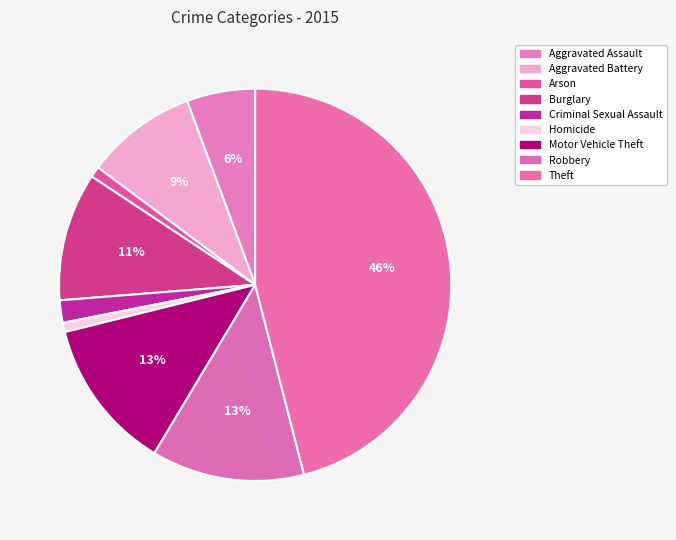

To the nearest percent, what is the difference between the Theft and Aggravated Assault slice percentages?

40%